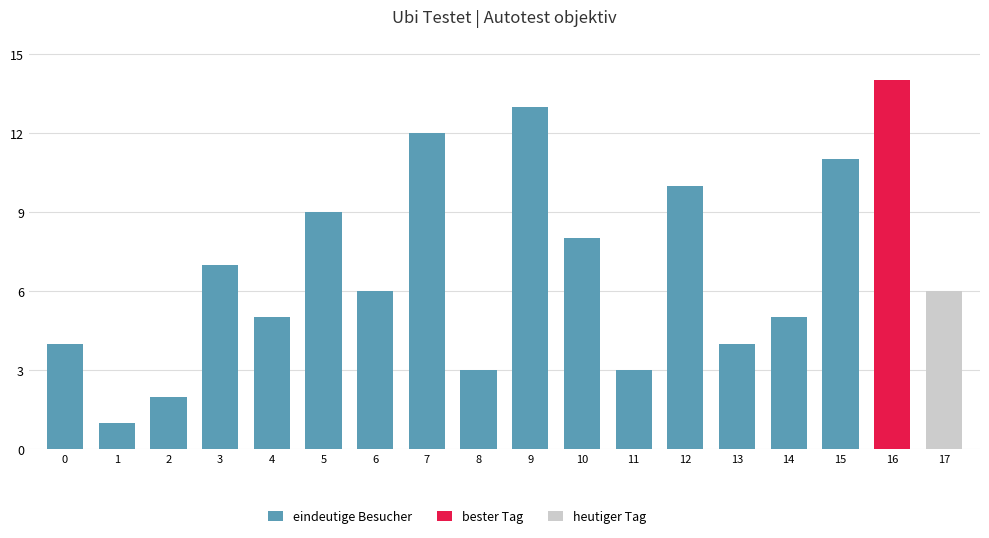

At which category does the chart reach its peak across all series?

16